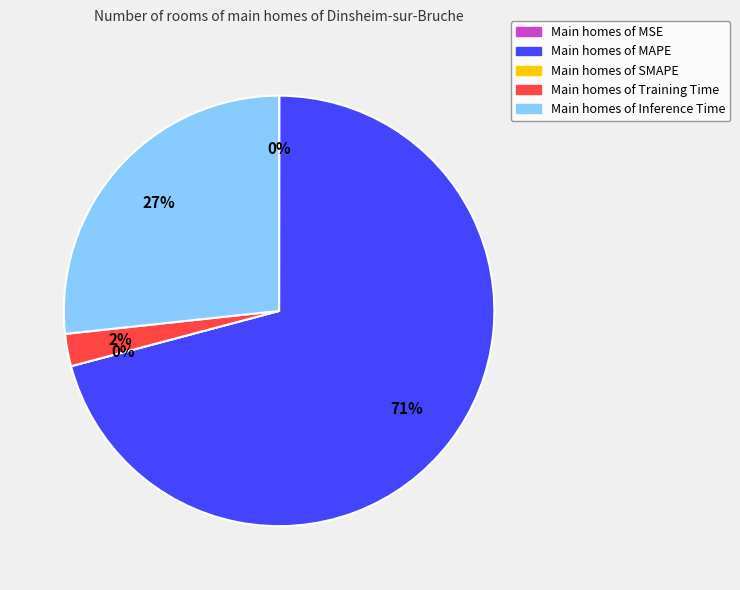

Is there a majority slice in this chart?

Yes